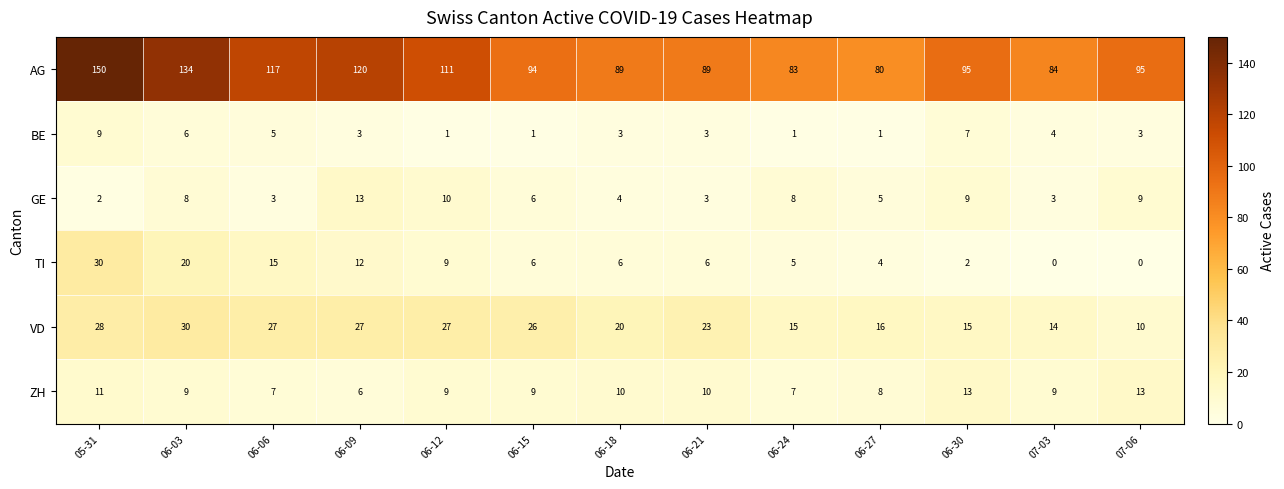

How many data points does each series have?

13